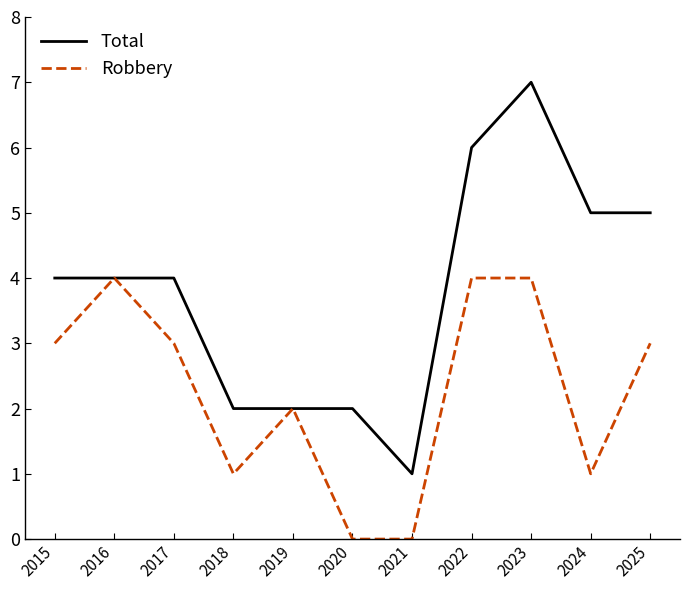

Which series has the largest range (max minus min)?

Total